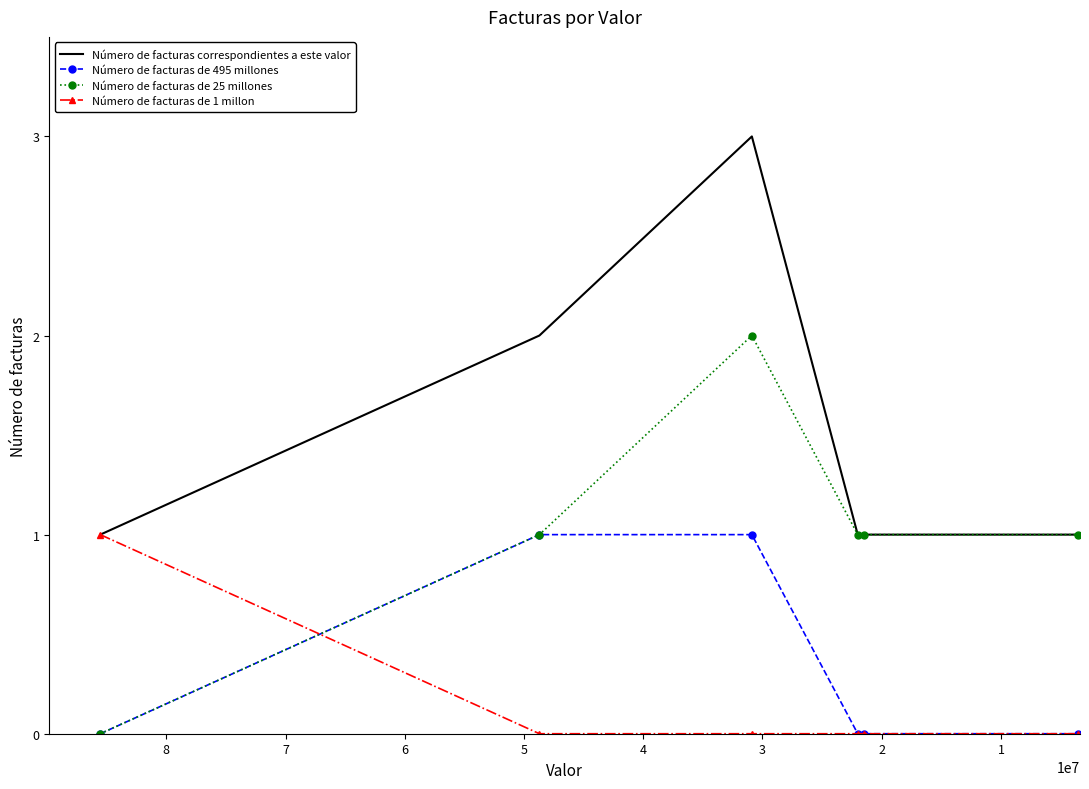

Between 1 and 2, which series saw the biggest shift?

Número de facturas correspondientes a este valor